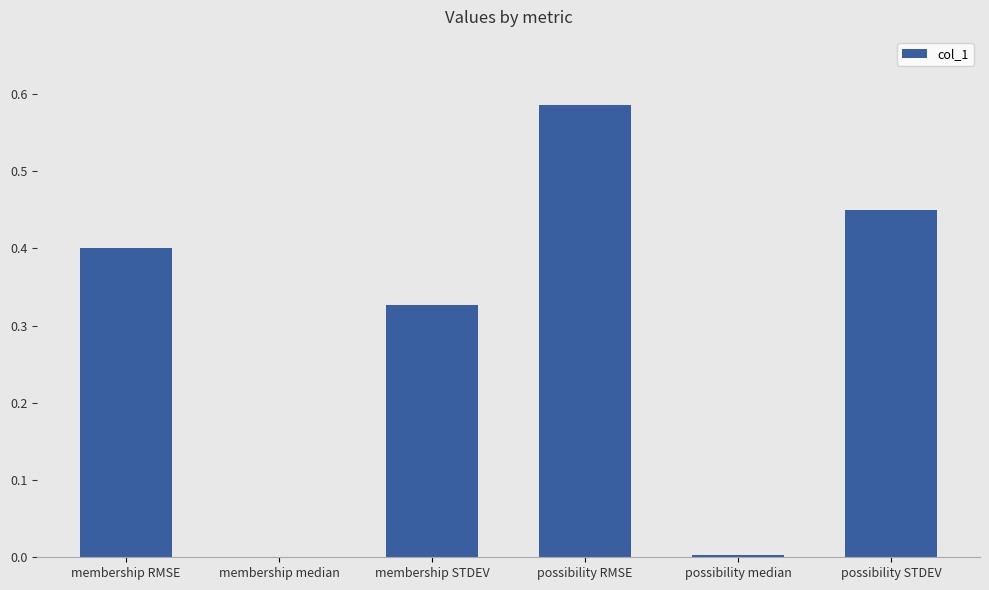

Which has a higher value, membership median or membership RMSE?

membership RMSE